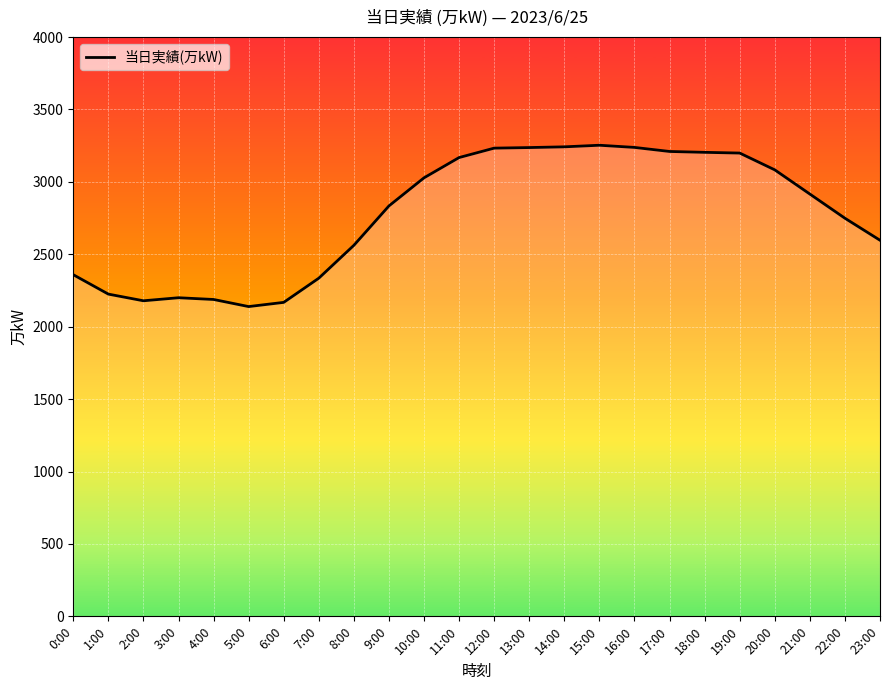

What is the sum of the values at 13:00 and 23:00?

5834